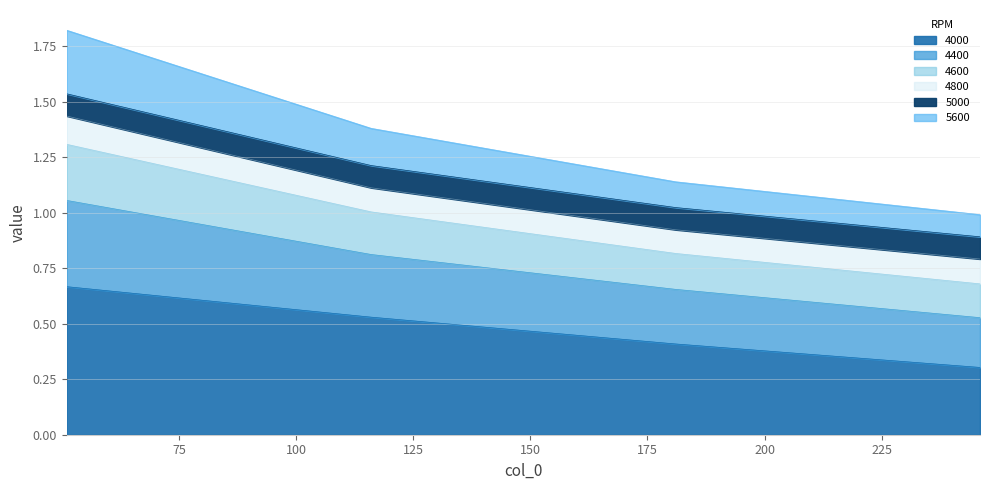

What is the difference between the maximum and minimum values in the 4000 series?

0.4